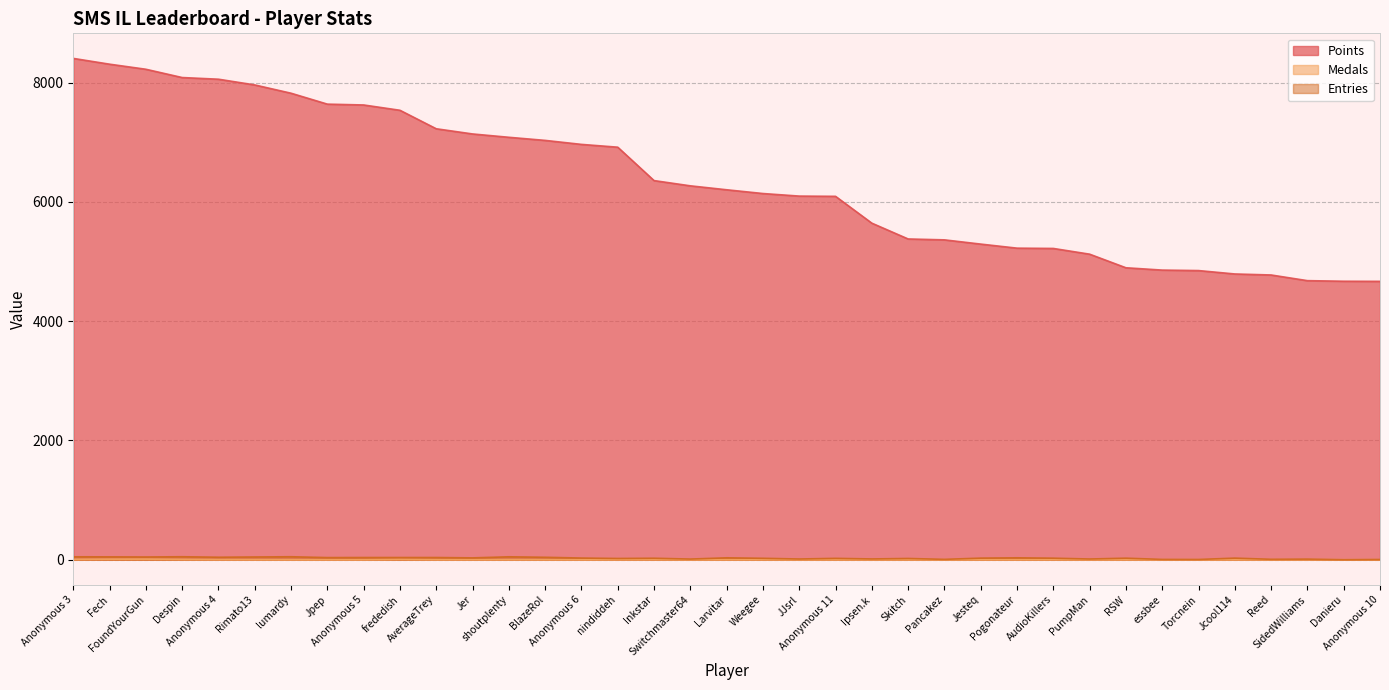

At which label does Entries first exceed 27?

Anonymous 3